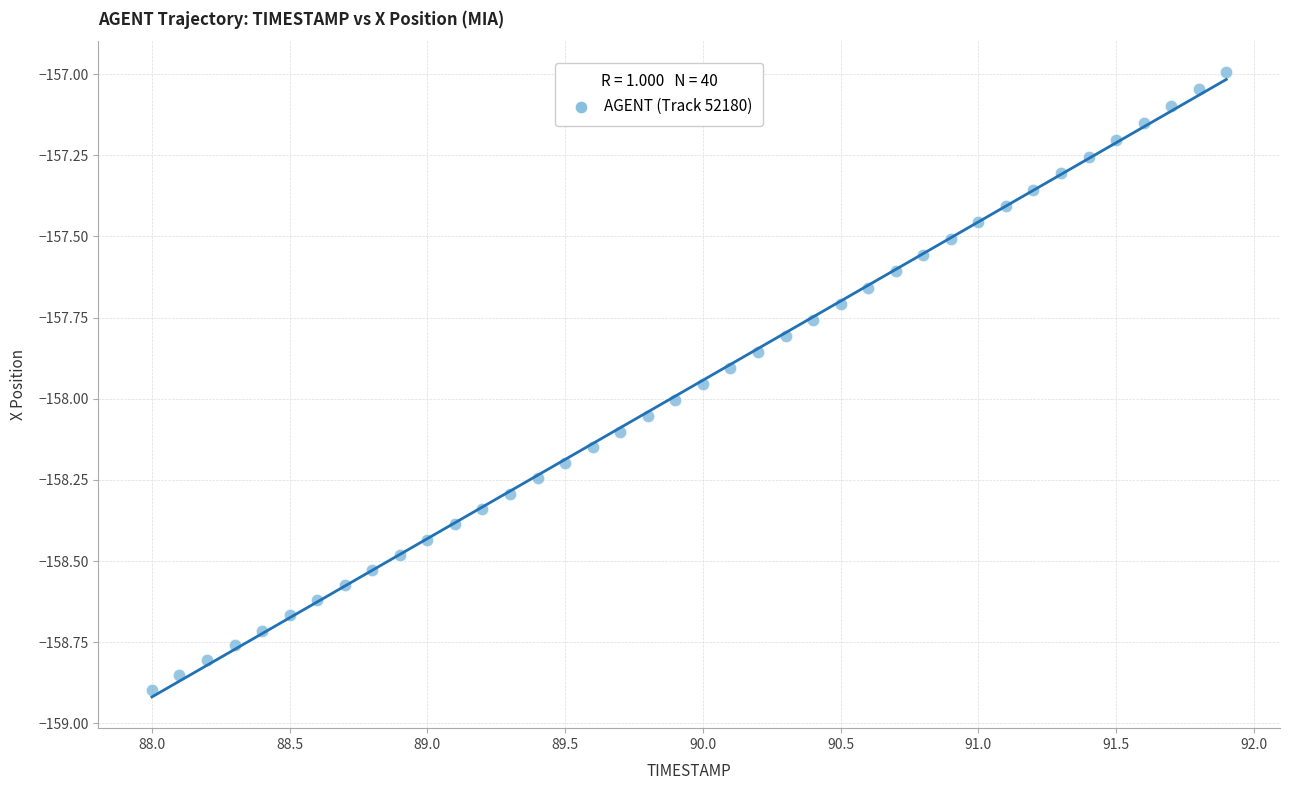

What is the range of X values (max minus min)?

3.9